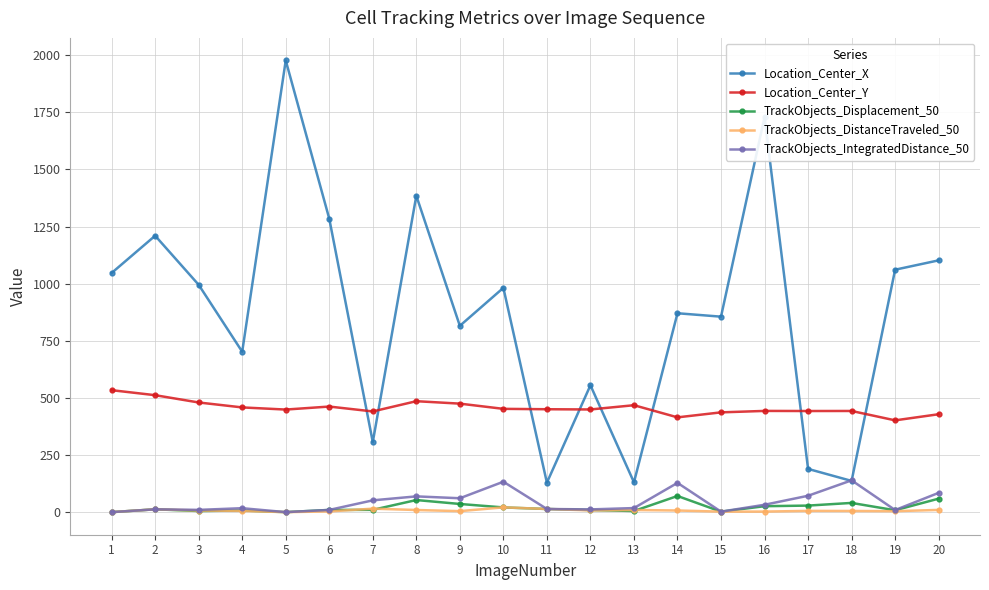

How many lines are shown in the chart?

5